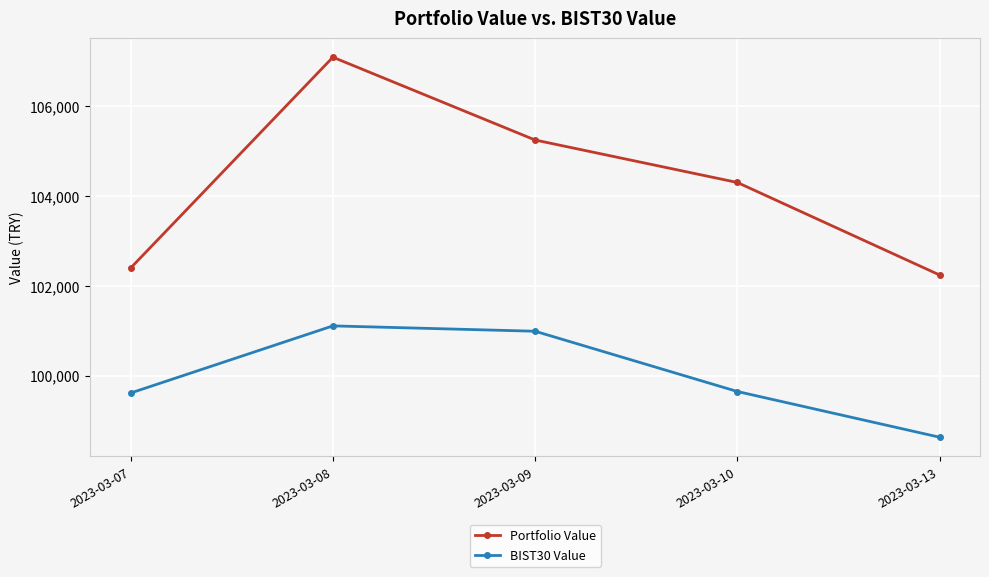

At how many categories does at least one series exceed 104028?

3